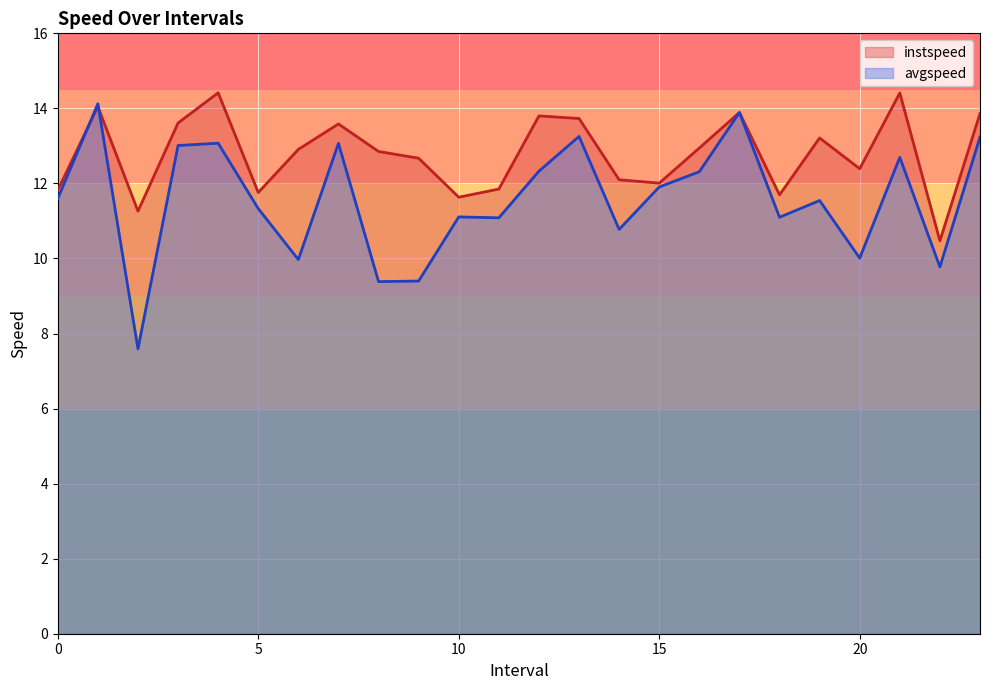

What is the maximum value shown in the chart?

14.4